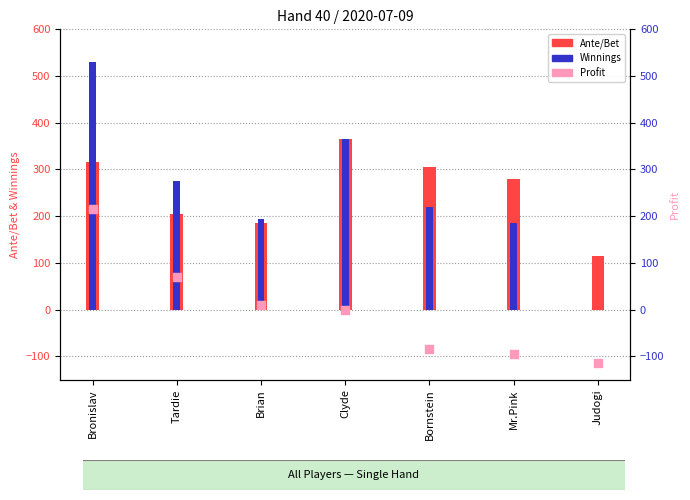

What are all the series names shown in the legend?

Ante/Bet, Winnings, Profit